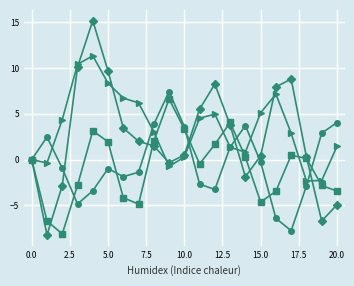

How many distinct data groups are displayed?

4